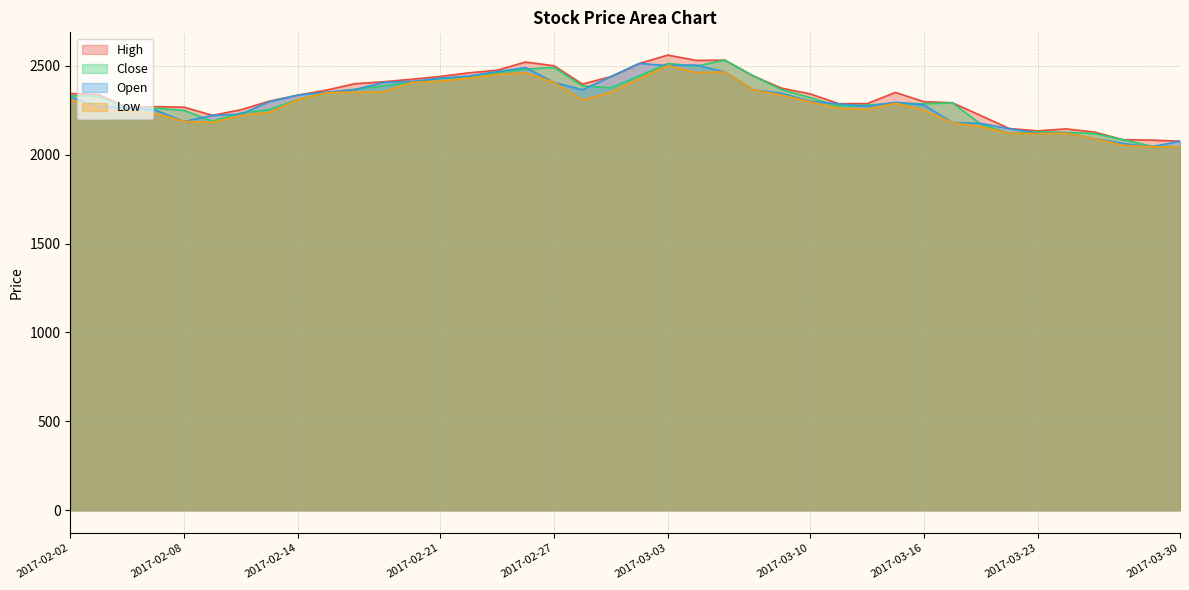

What is the value of the Low point at the 26th from the left?

2335